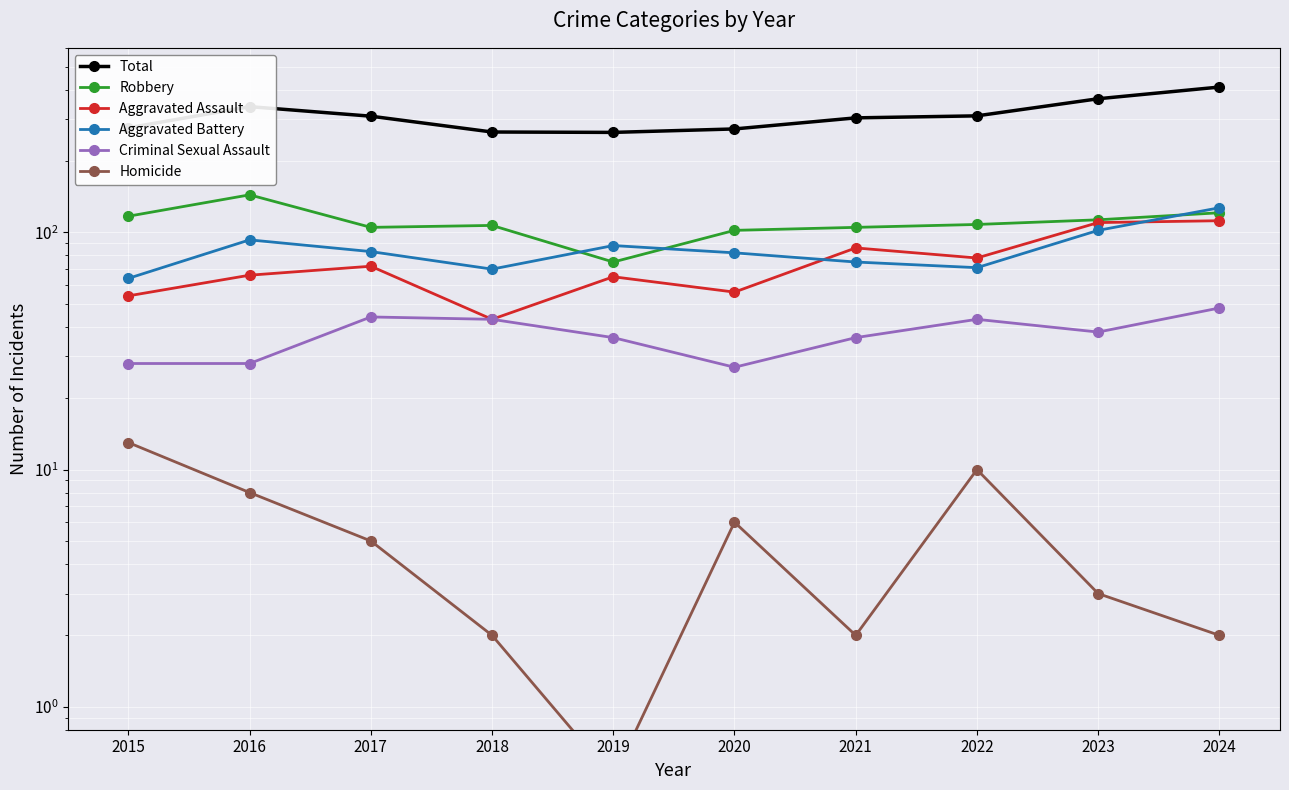

What is the total value across all series at 2018?

530.0